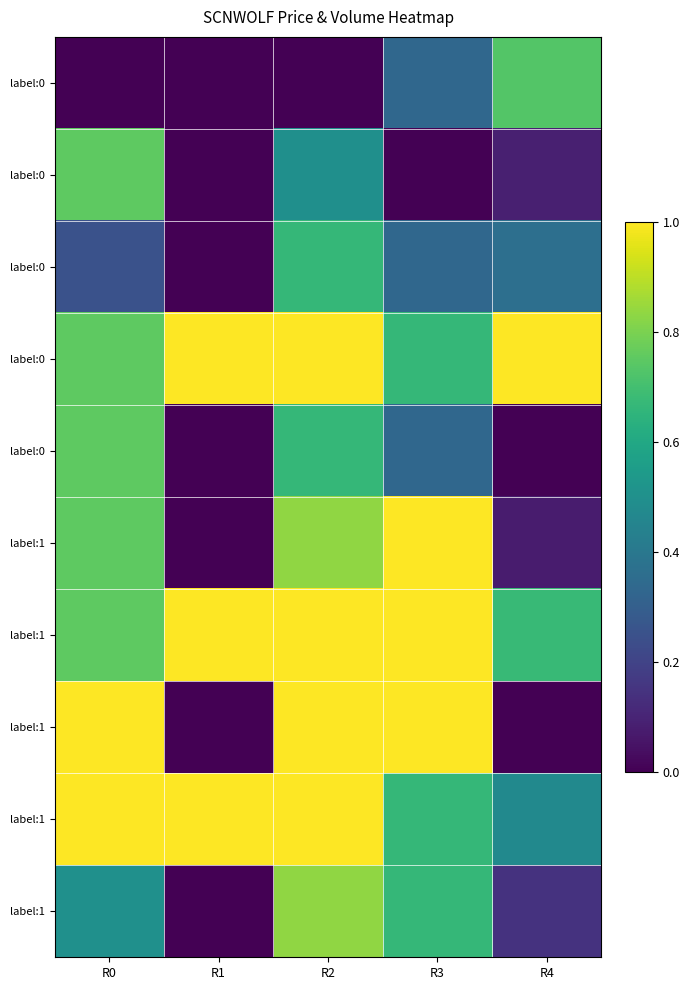

What is the greatest value displayed?

1.0